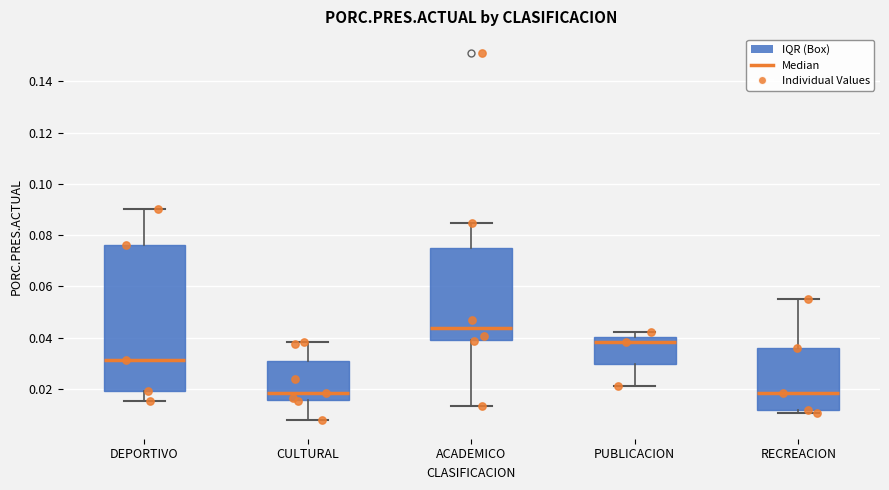

Where does the upper whisker of the box for RECREACION end on the y-axis? The values are not printed on the chart, so give them approximately, as read against the axis.

0.056